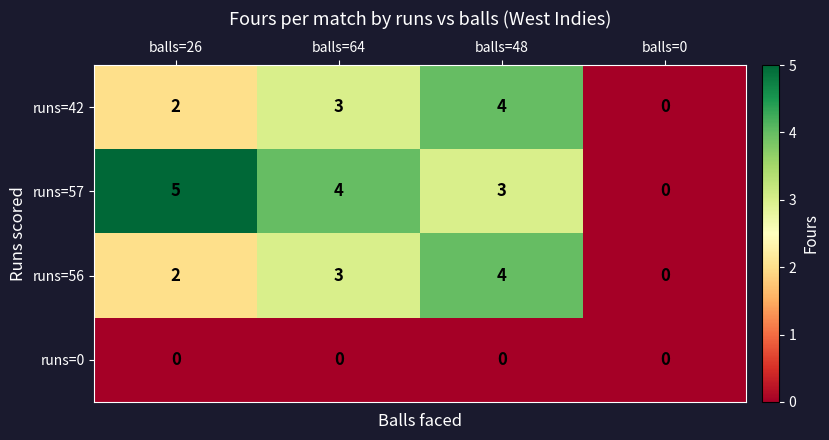

Rank the categories by runs=42 value from highest to lowest.

balls=48, balls=64, balls=26, balls=0